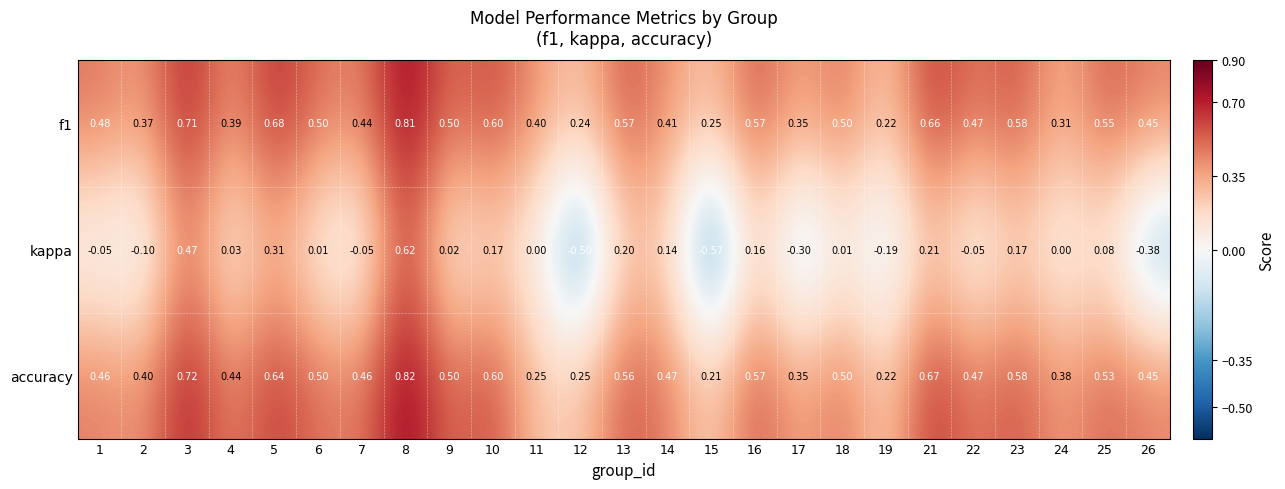

Which series has the largest range (max minus min)?

kappa